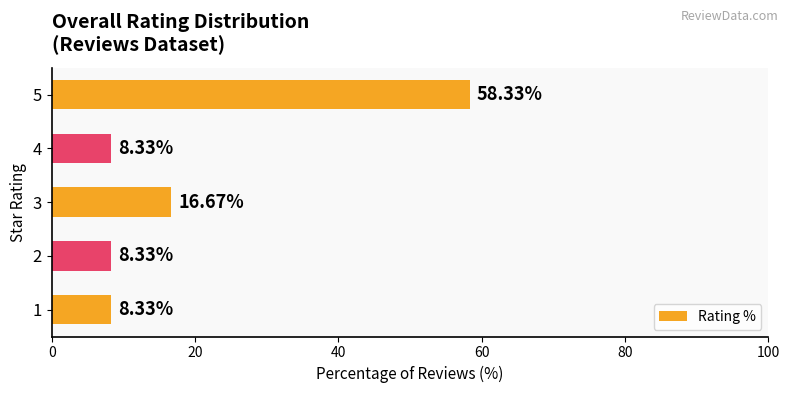

What is the change in value from 3 to 5?

+41.7